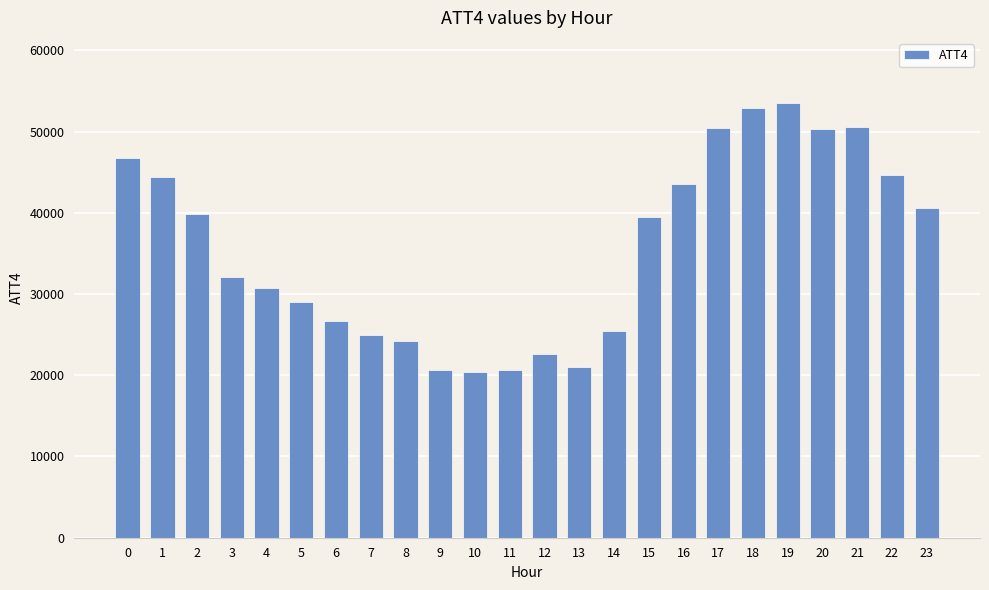

What is the value of the 14th bar from the left?

21000